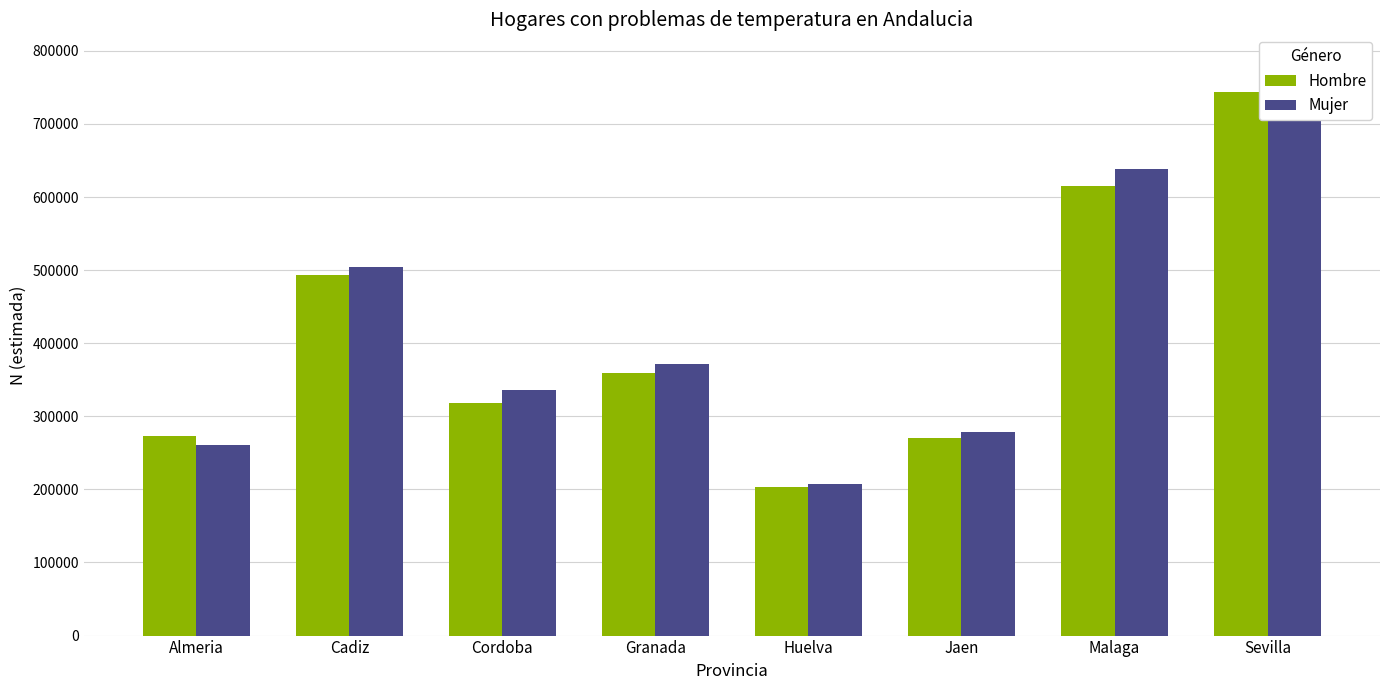

Which series has the largest total across all categories?

Mujer